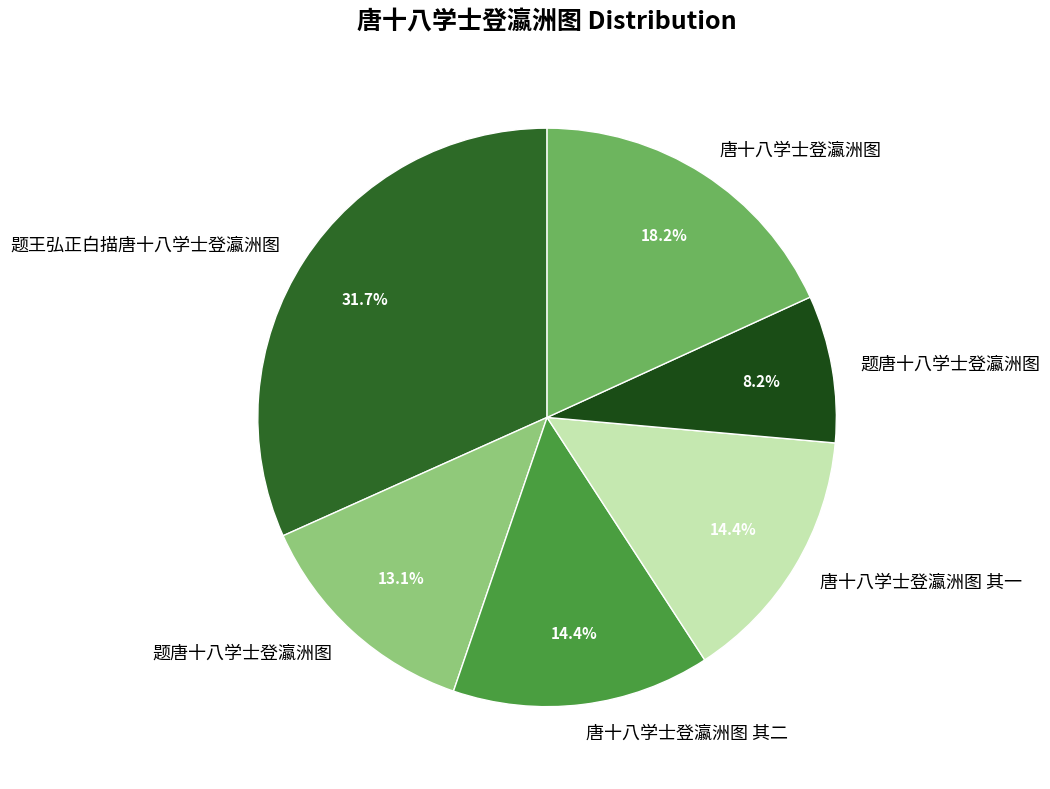

Count the number of slices in the pie.

6